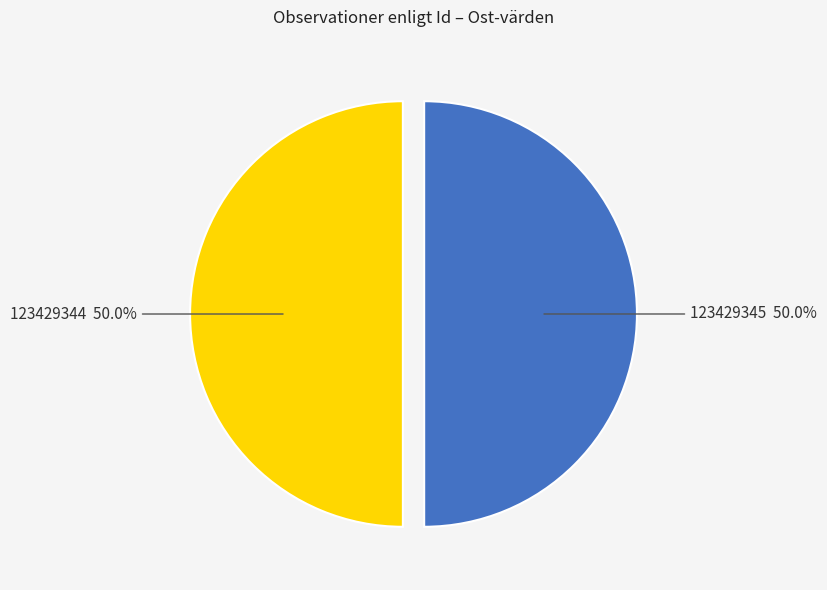

The 123429345 slice represents 62% of the pie. True or false?

False